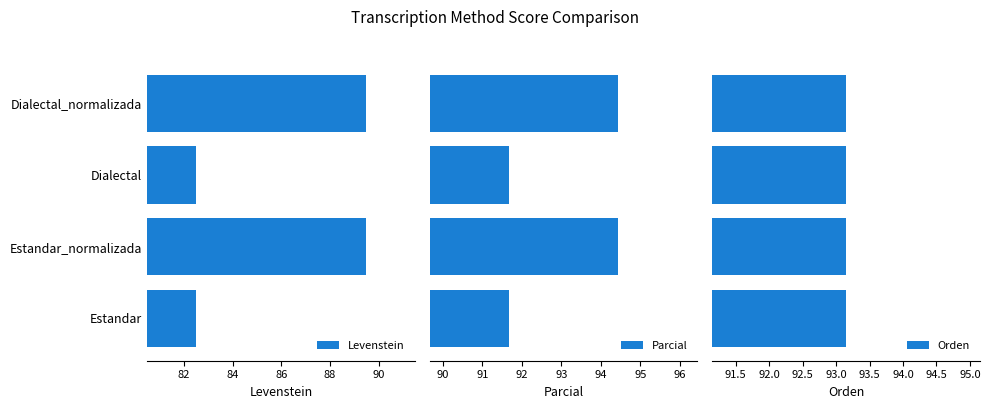

How many bars are there in each group?

3